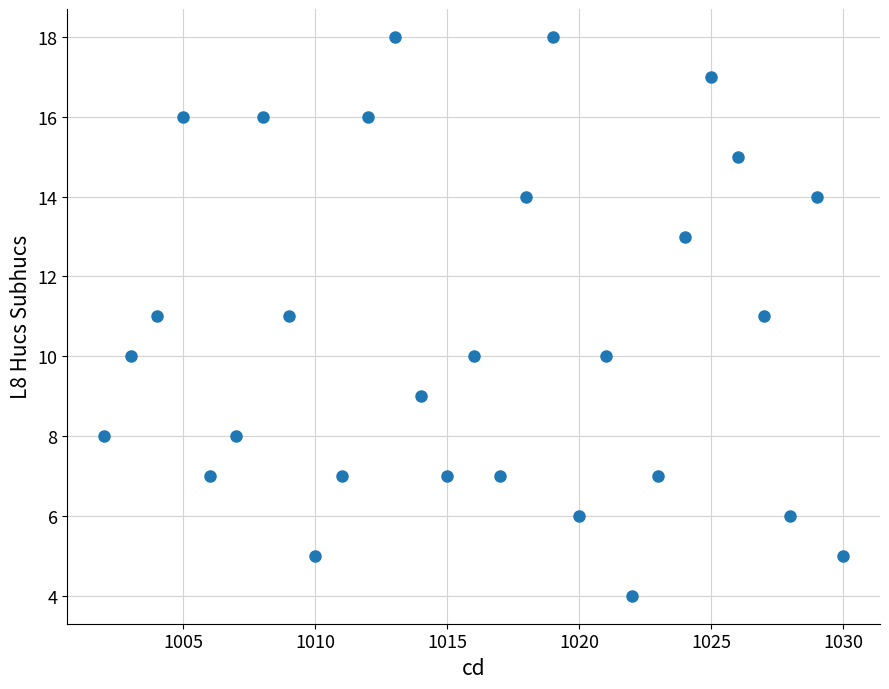

What is the range of X values (max minus min)?

28